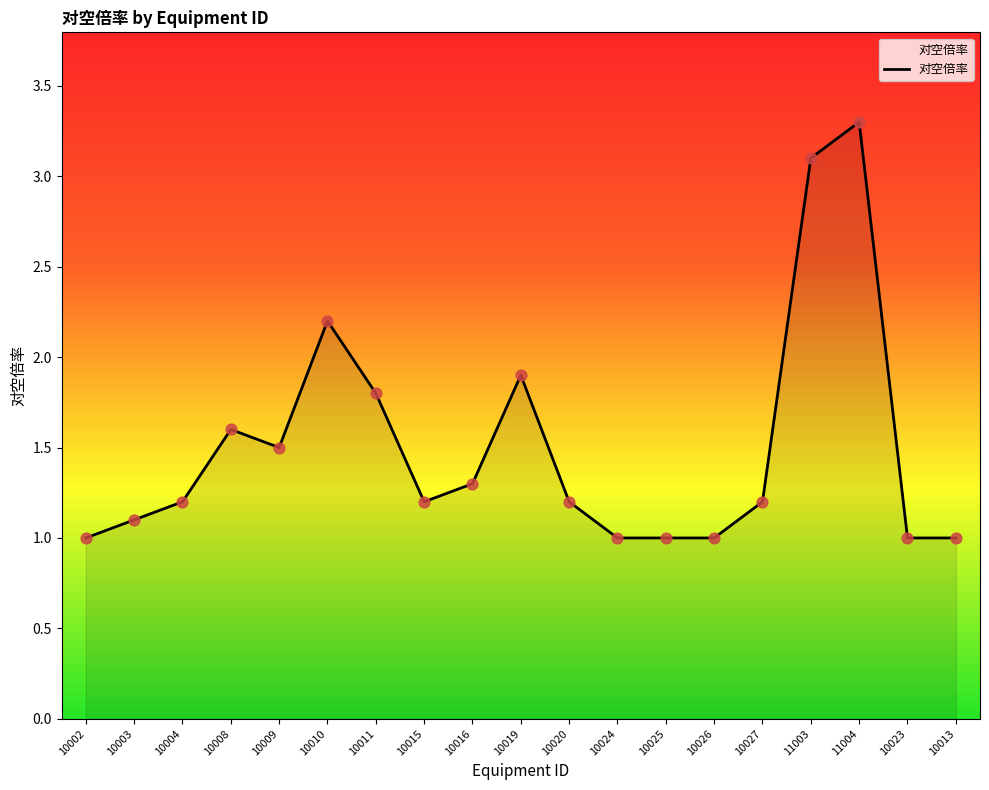

What is the change in value from 10004 to 10024?

-0.2